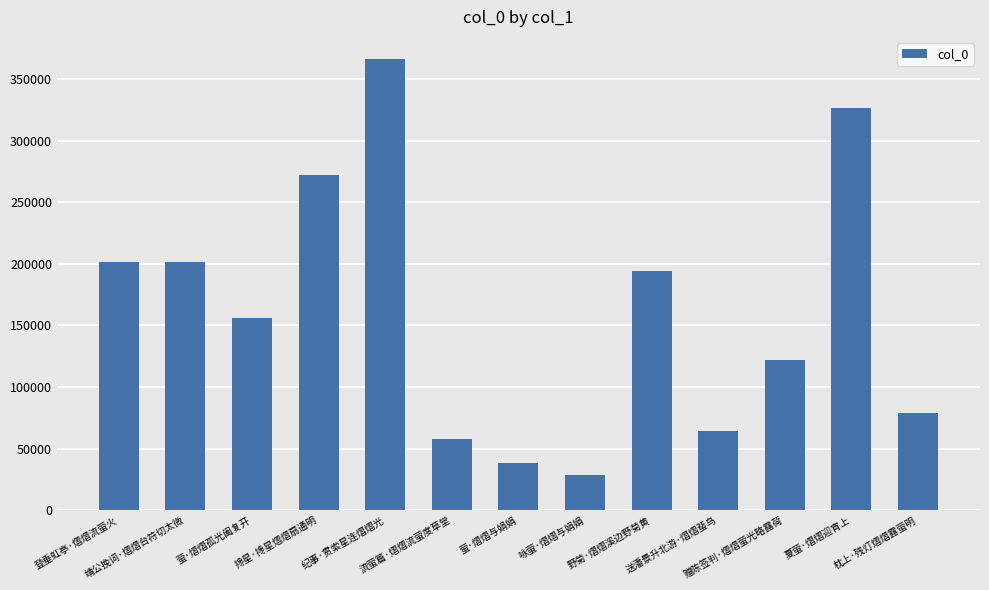

What is the difference between the second highest and minimum values?

297593